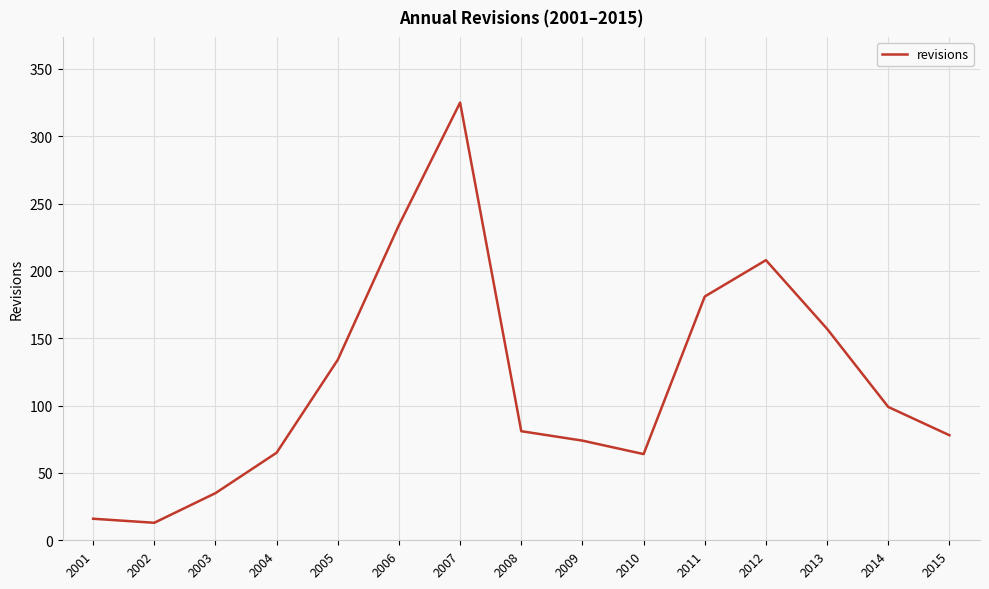

What is the smallest value displayed?

13